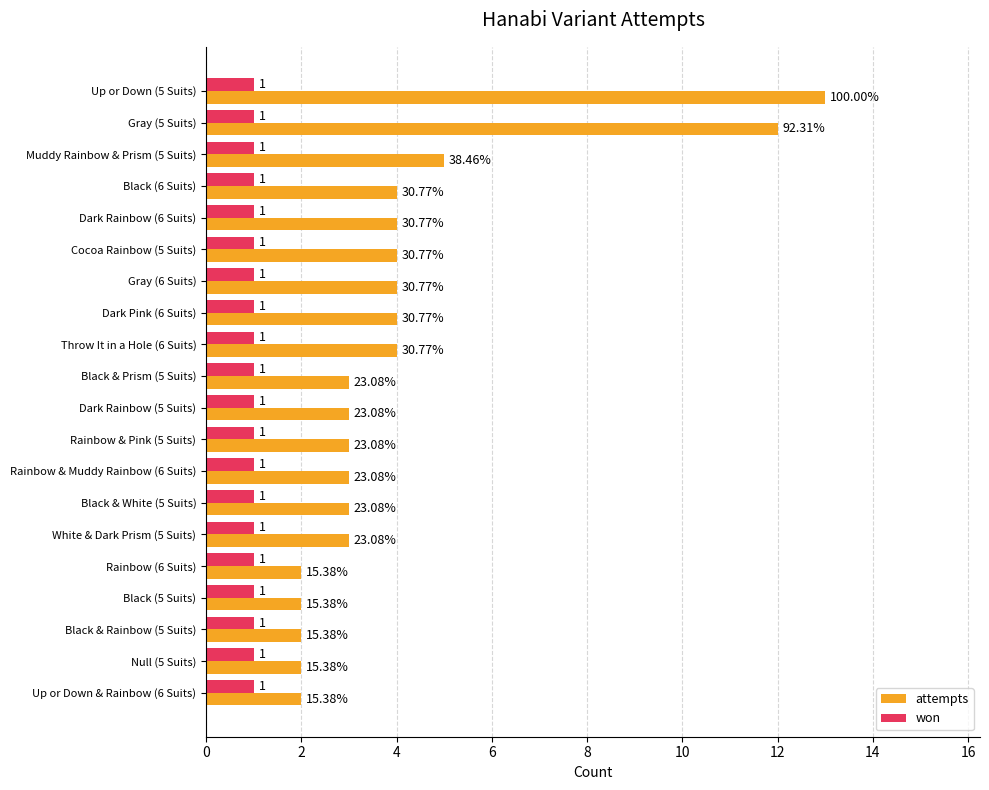

What is the sum of all attempts values?

82